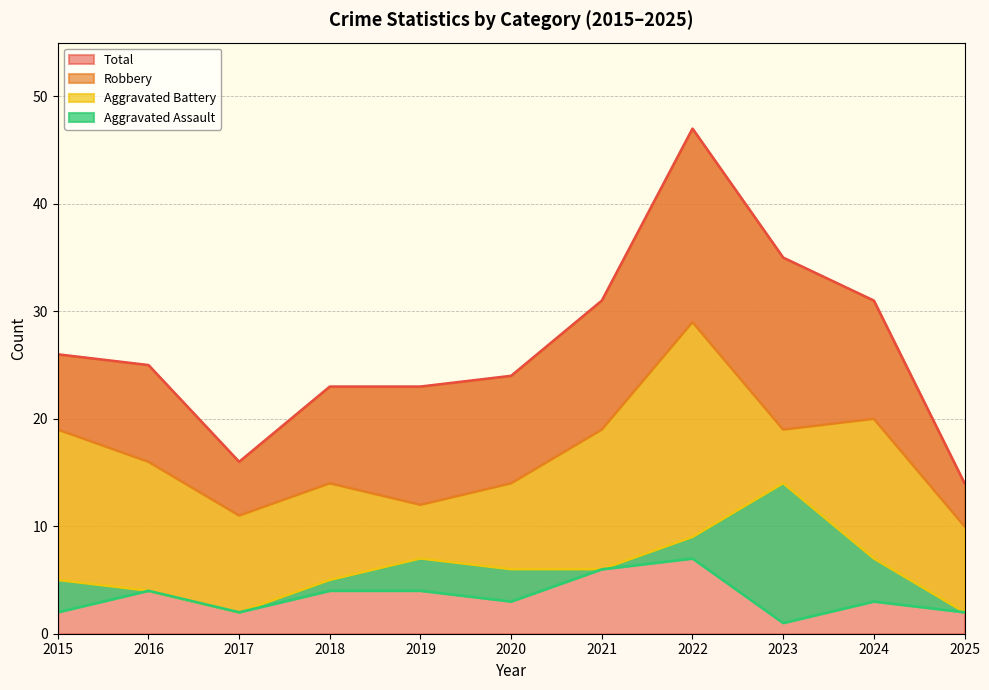

Reading left to right, extract all data points from this chart.

Aggravated Assault: 2	4	2	4	4	3	6	7	1	3	2
Aggravated Battery: 5	4	2	5	7	6	6	9	14	7	2
Robbery: 19	16	11	14	12	14	19	29	19	20	10
Total: 26	25	16	23	23	24	31	47	35	31	14